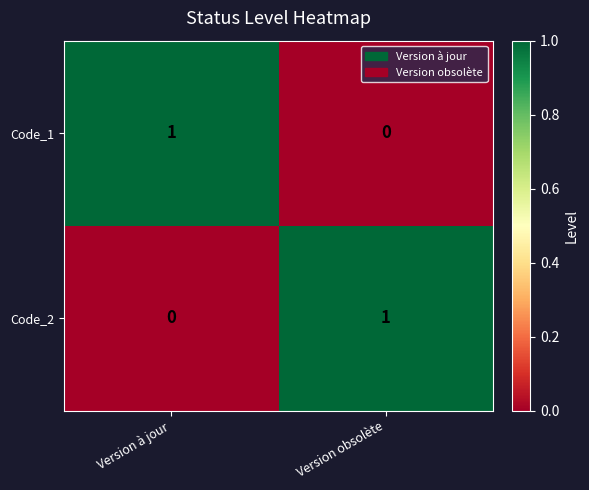

How many data points in Code_2 are less than 1?

1